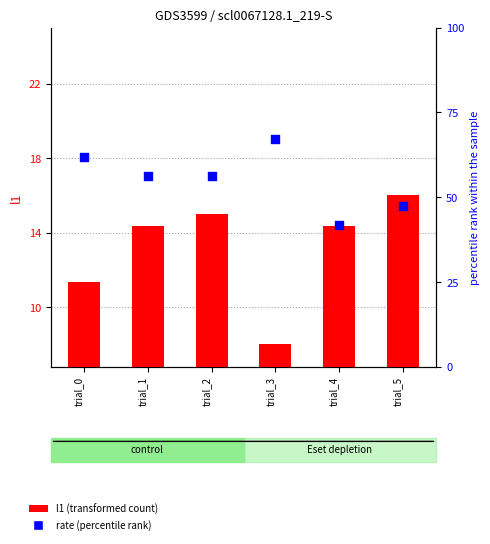

Which series contains the lowest Y value?

l1